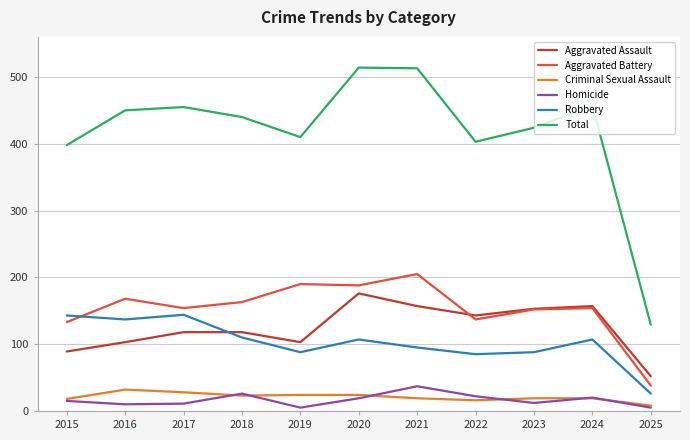

At which label does Aggravated Battery reach its minimum?

2025